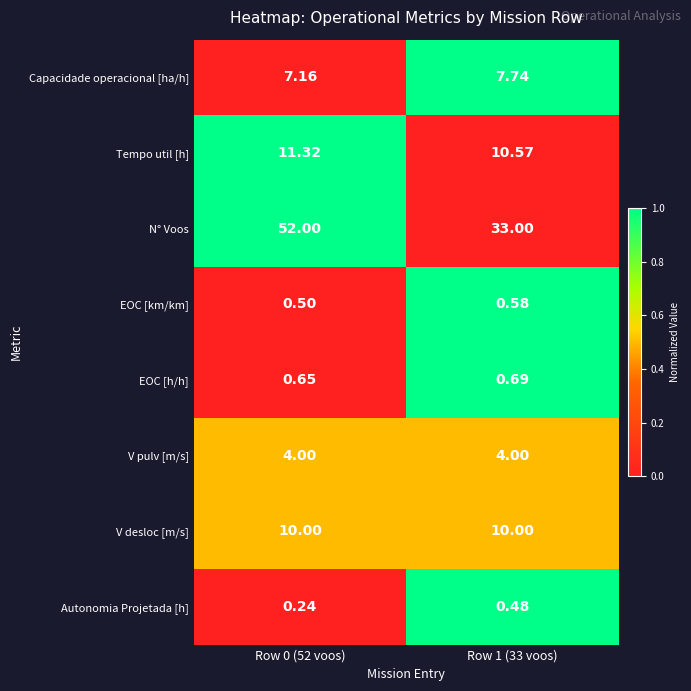

Which series has the largest total across all categories?

N° Voos